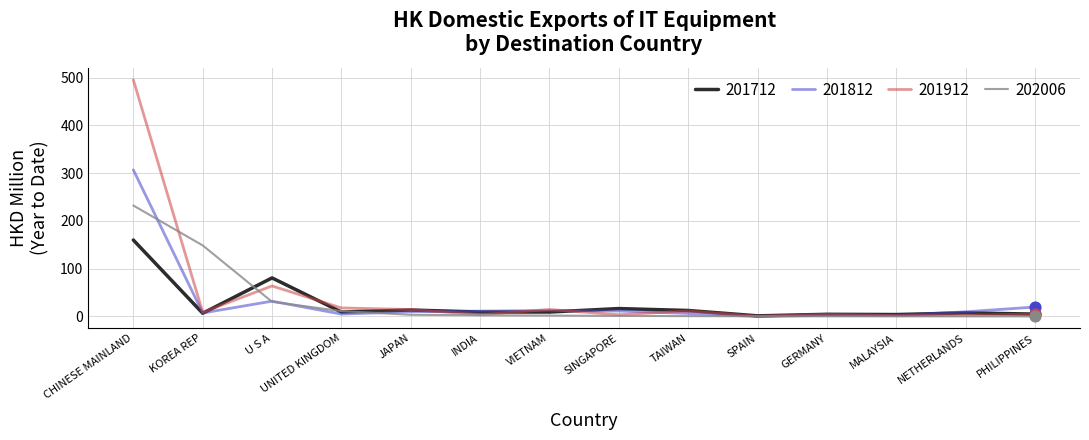

What is the total value across all series at INDIA?

26.8